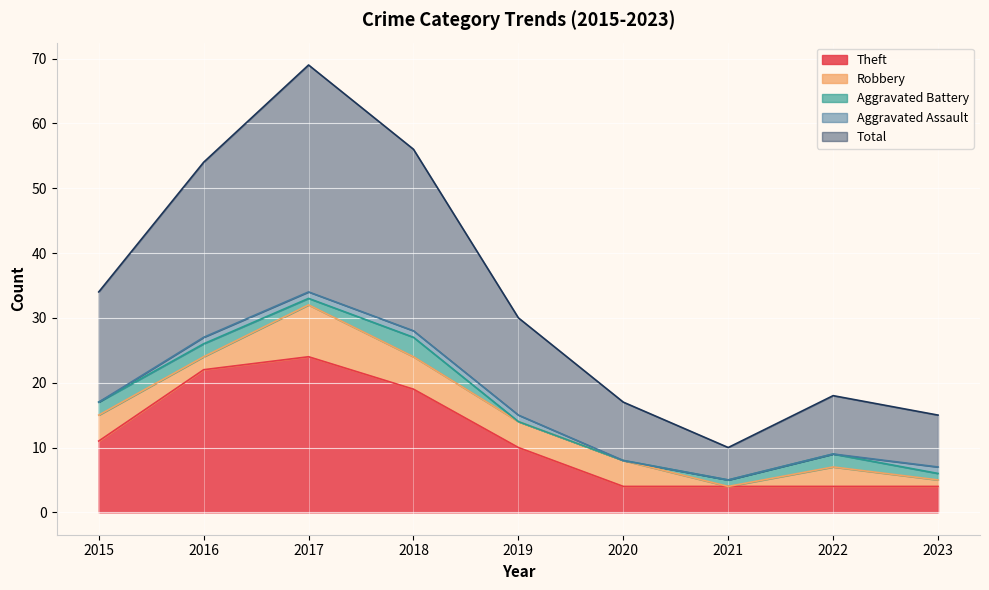

Does the chart display data point markers on the line(s)?

No